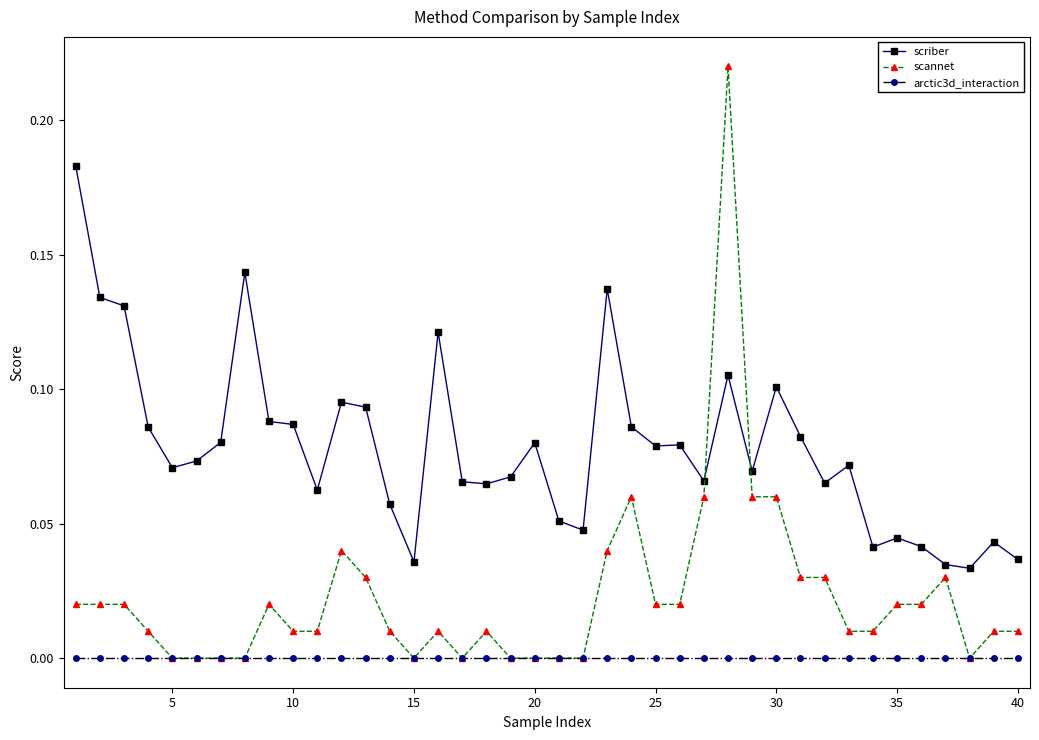

True or false: scriber and arctic3d_interaction cross at least once.

False